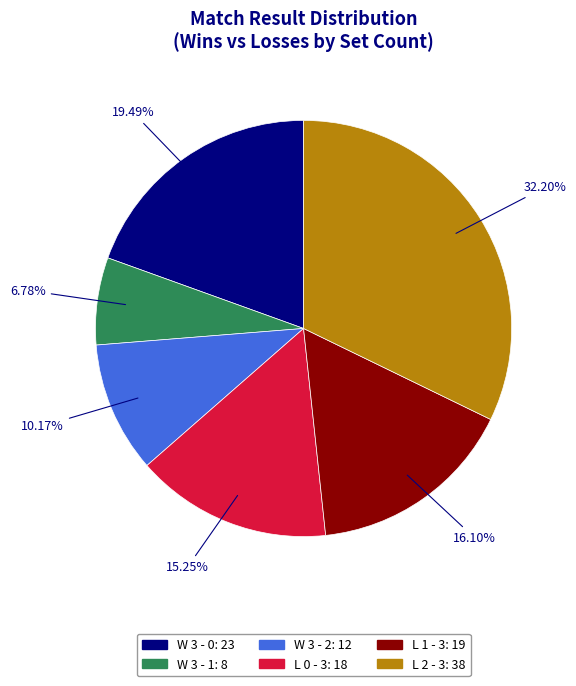

Which category has the biggest portion of the pie?

L 2 - 3